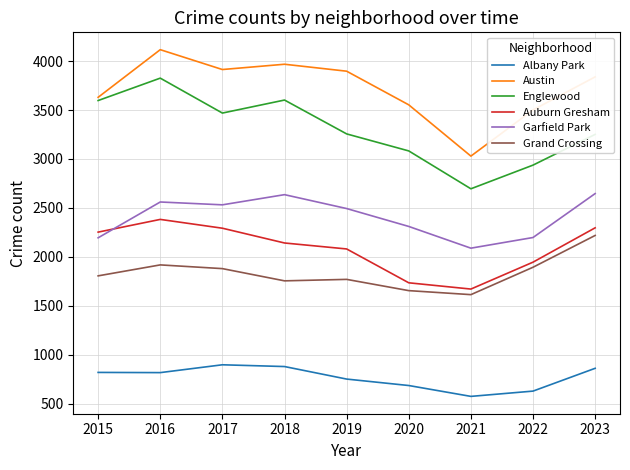

True or false: Grand Crossing and Albany Park cross at least once.

False